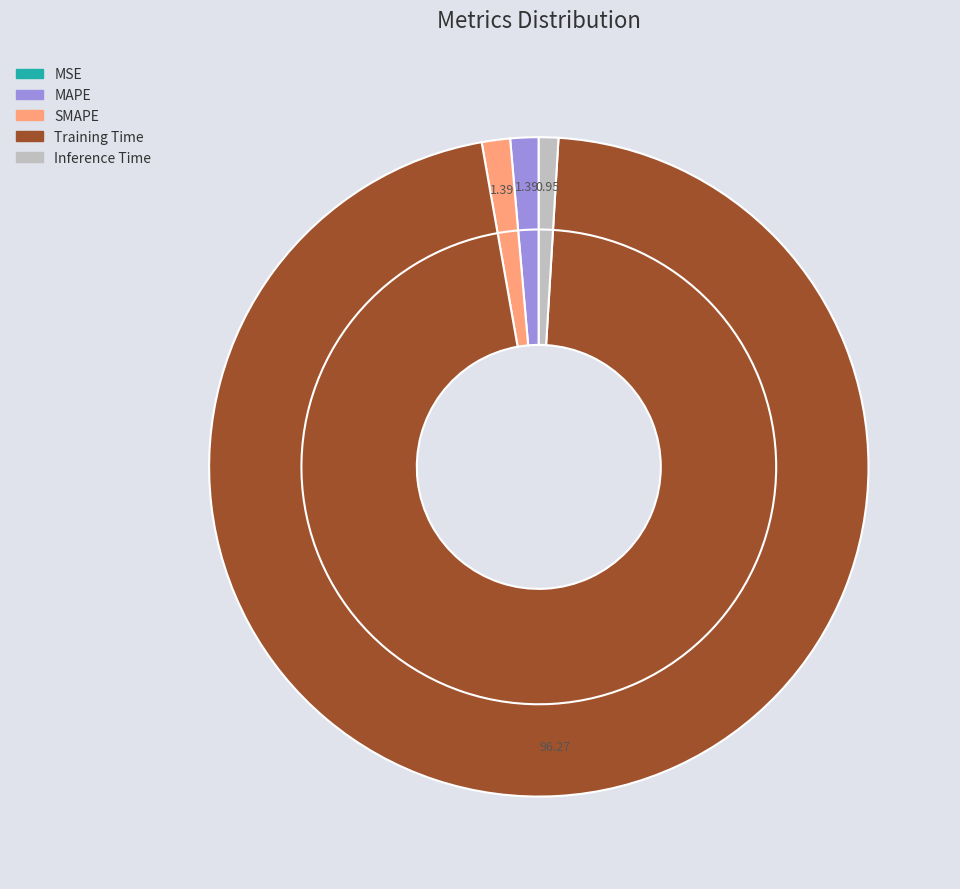

Which category has the biggest portion of the pie?

Training Time